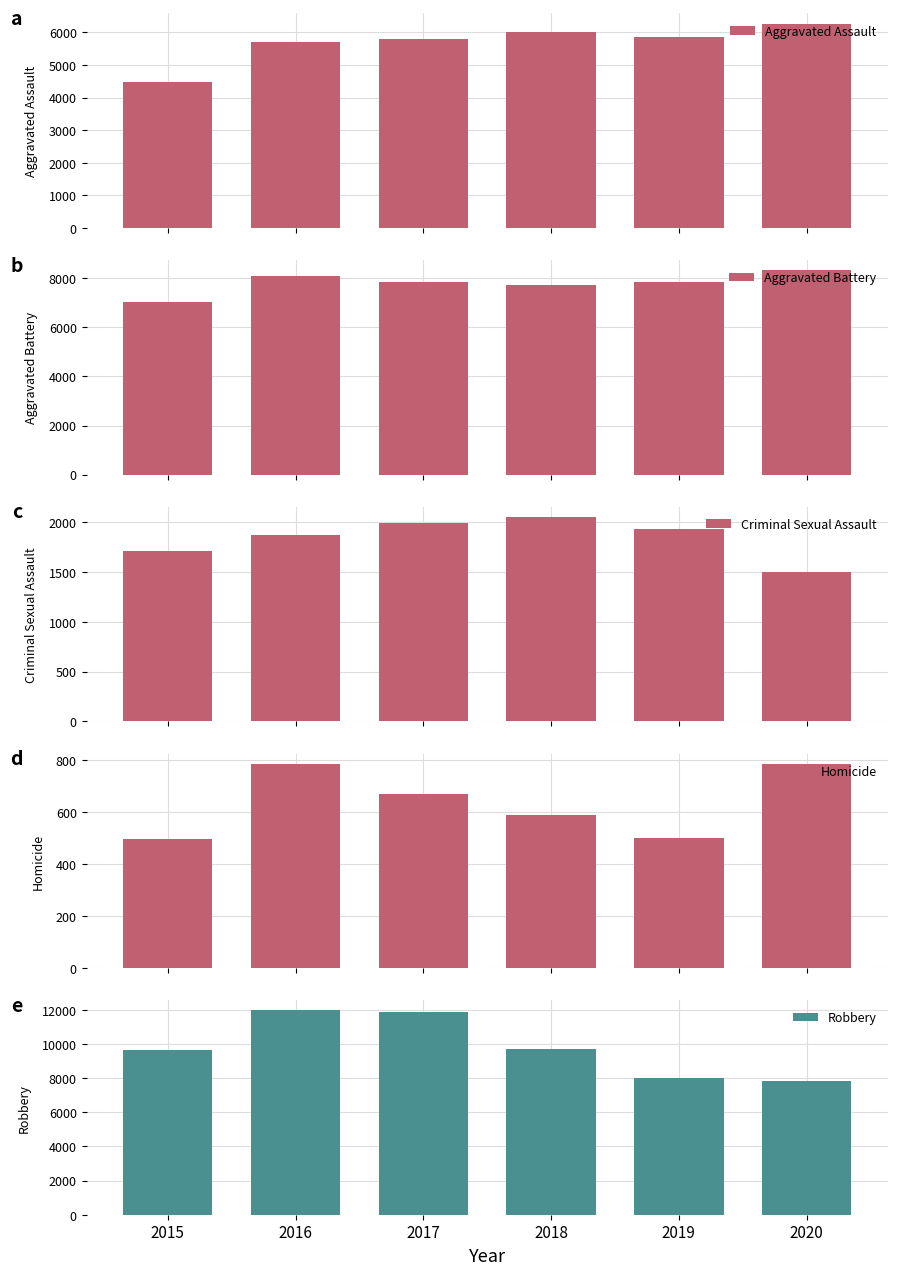

What is the spread (max minus min) of values at 2018?

9093